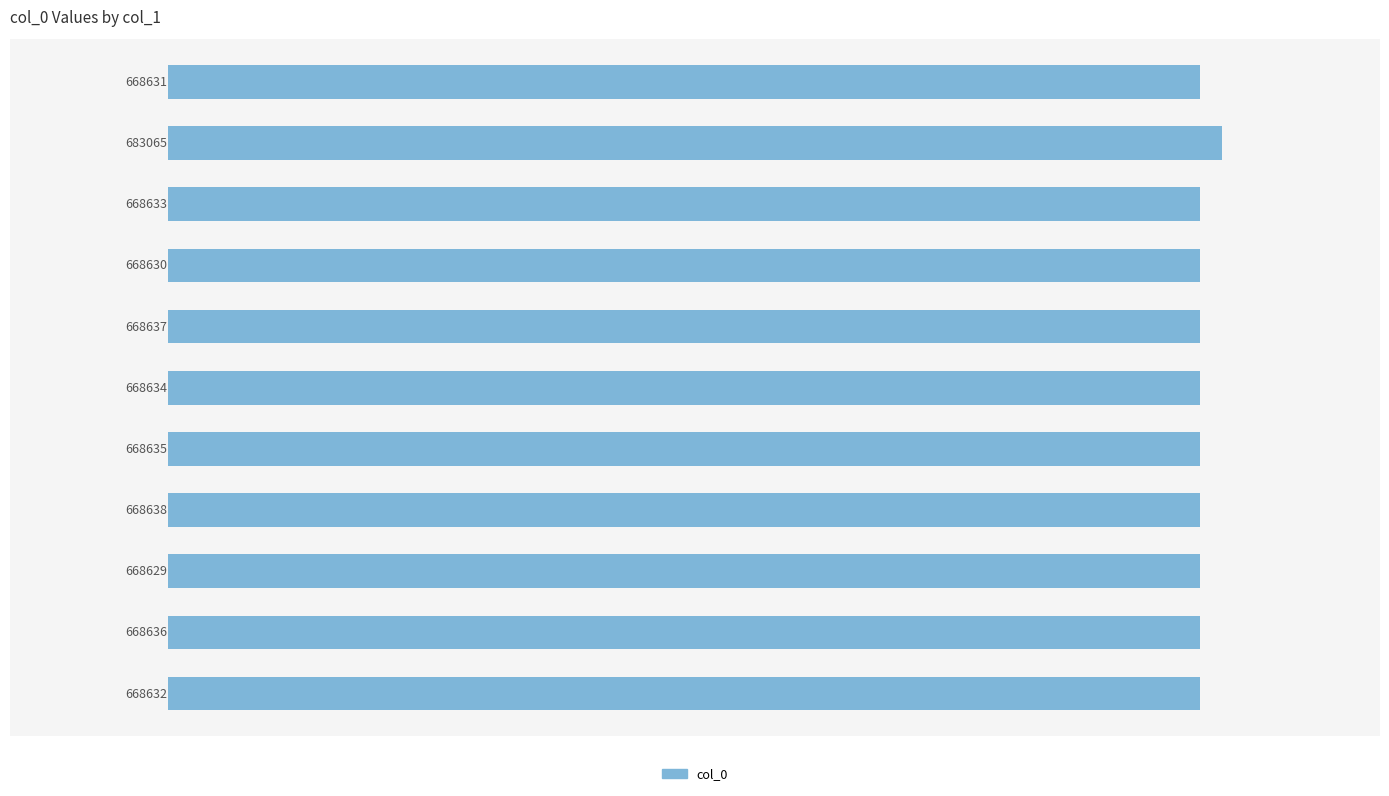

What is the smallest value displayed?

668629